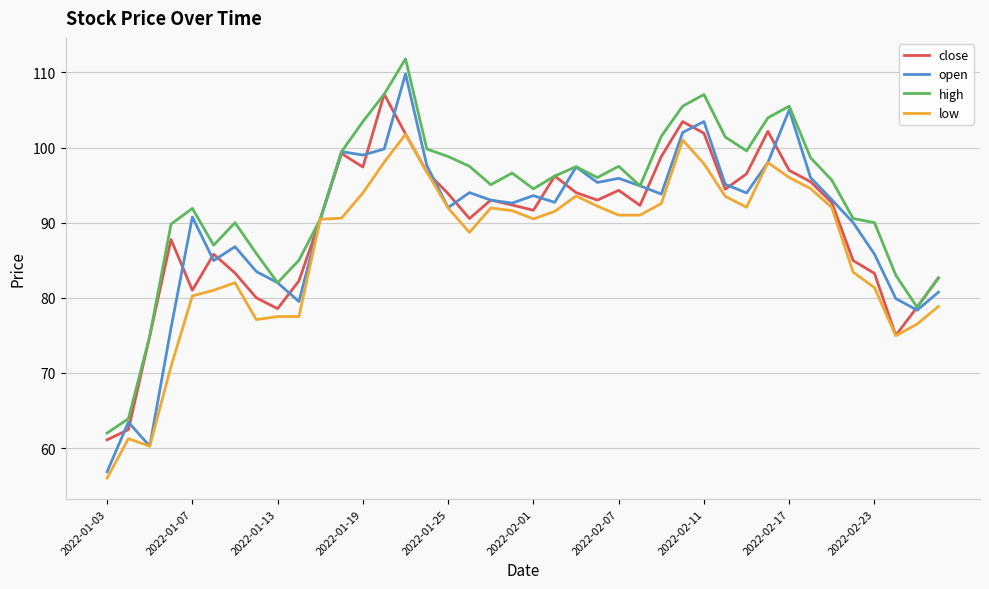

In open, how many points are lower than both neighbors (excluding endpoints)?

11